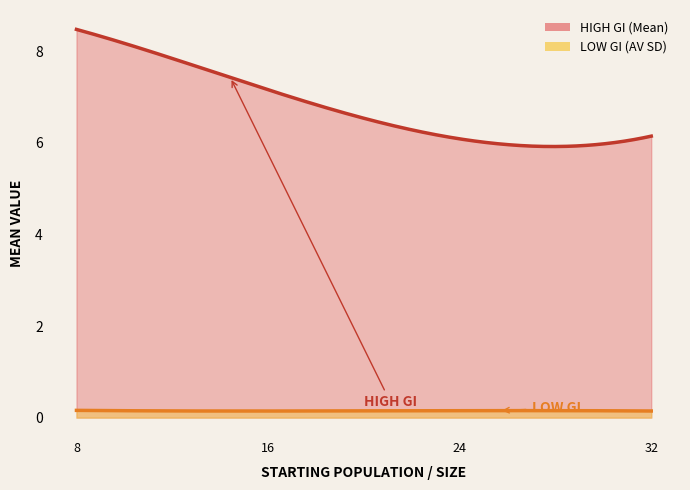

Does the chart have visible grid lines?

No